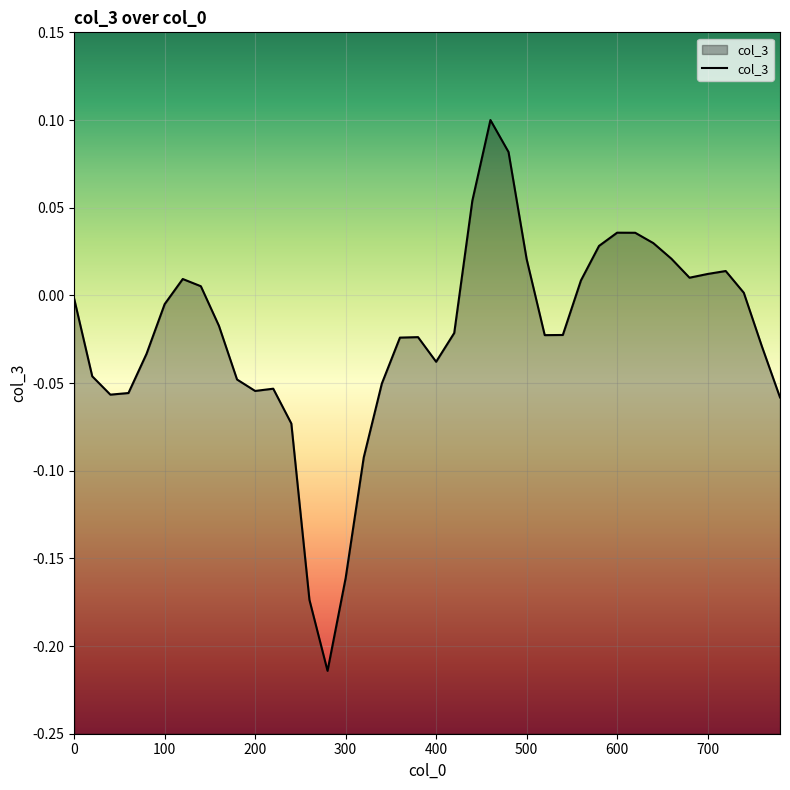

Rank the categories by value from lowest to highest.

280, 260, 300, 320, 240, 780, 40, 60, 200, 220, 340, 180, 20, 400, 80, 760, 360, 380, 520, 540, 420, 160, 100, 0, 740, 140, 560, 120, 680, 700, 720, 500, 660, 580, 640, 620, 600, 440, 480, 460